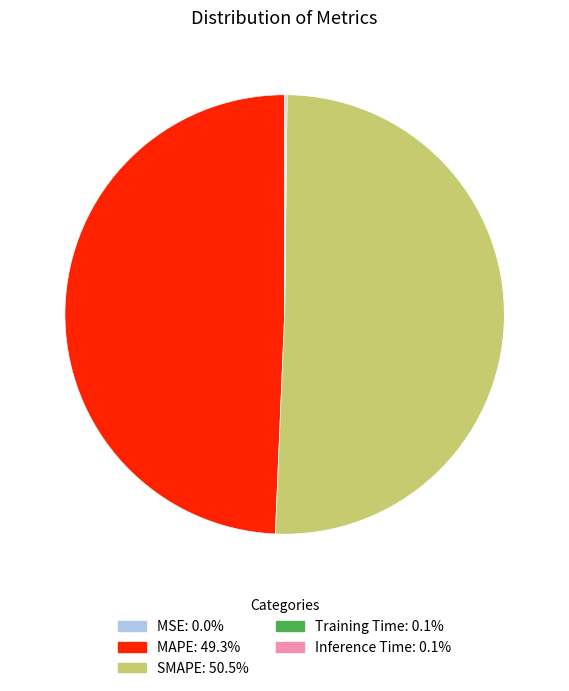

What is the ratio of the value at MAPE to the value at SMAPE?

1.0